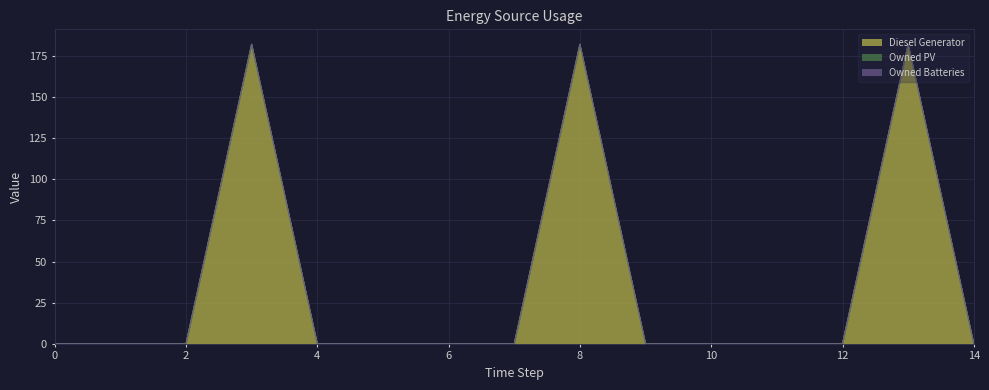

True or false: Diesel Generator has more than 2 interior local peaks.

True